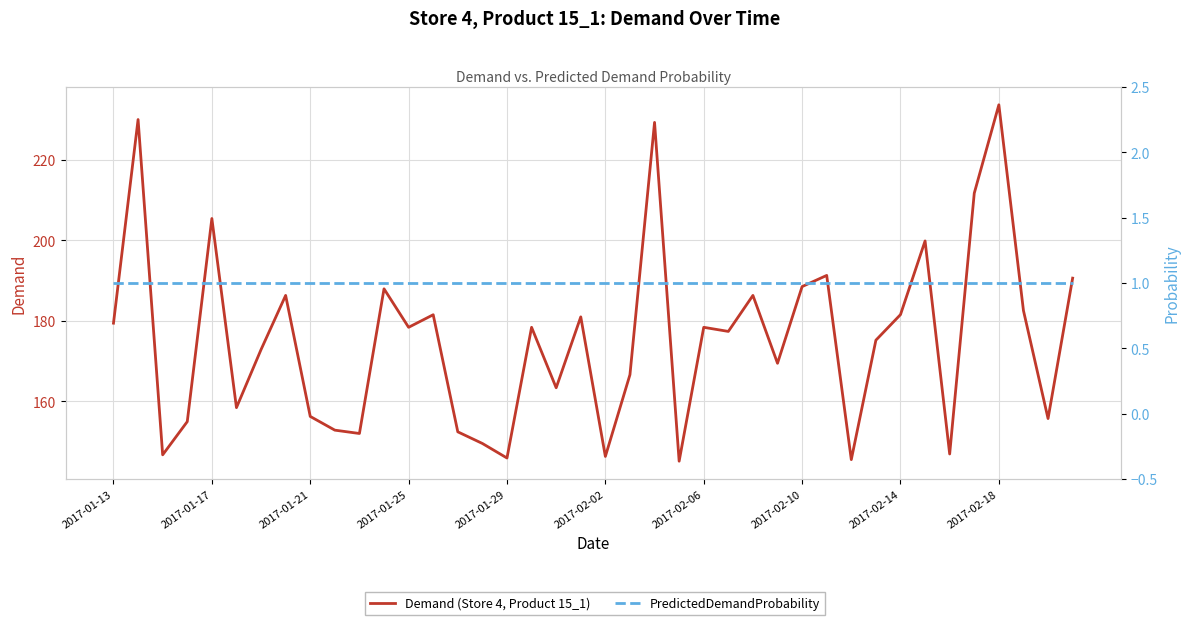

True or false: PredictedDemandProbability and Demand (Store 4, Product 15_1) cross at least once.

False